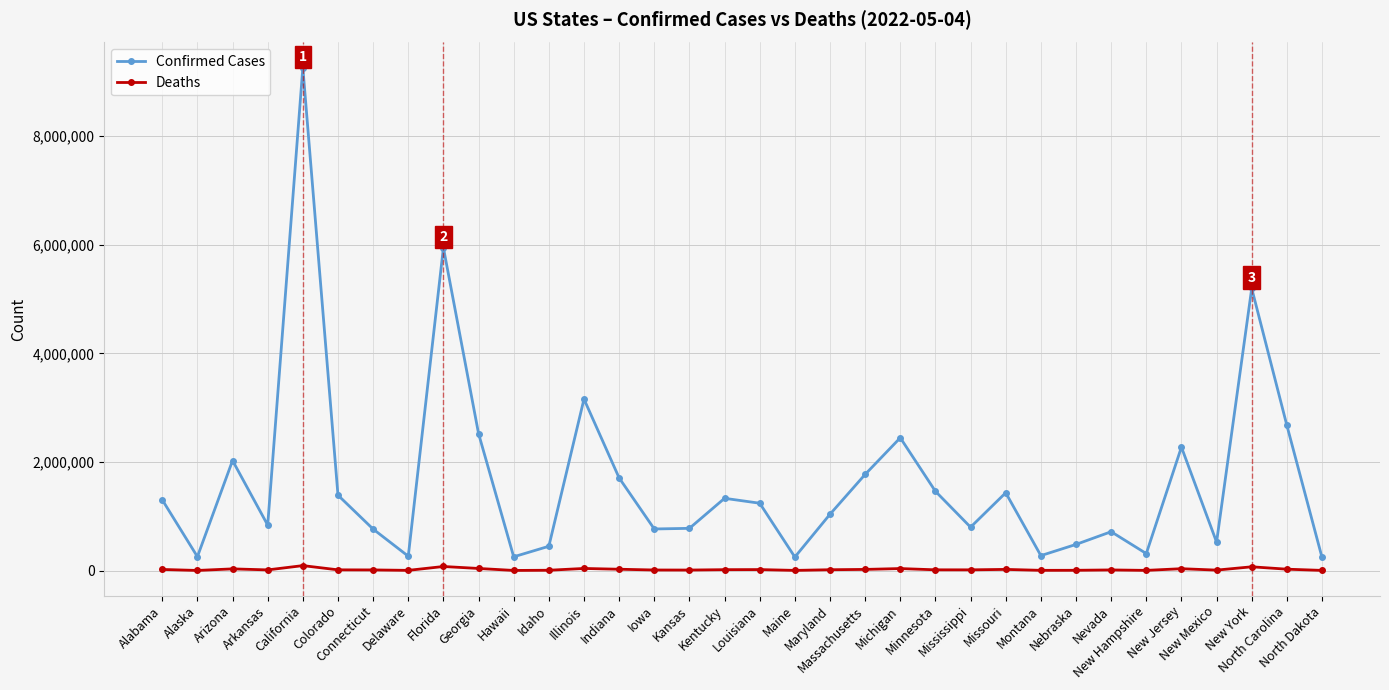

Which series has the largest range (max minus min)?

Confirmed Cases